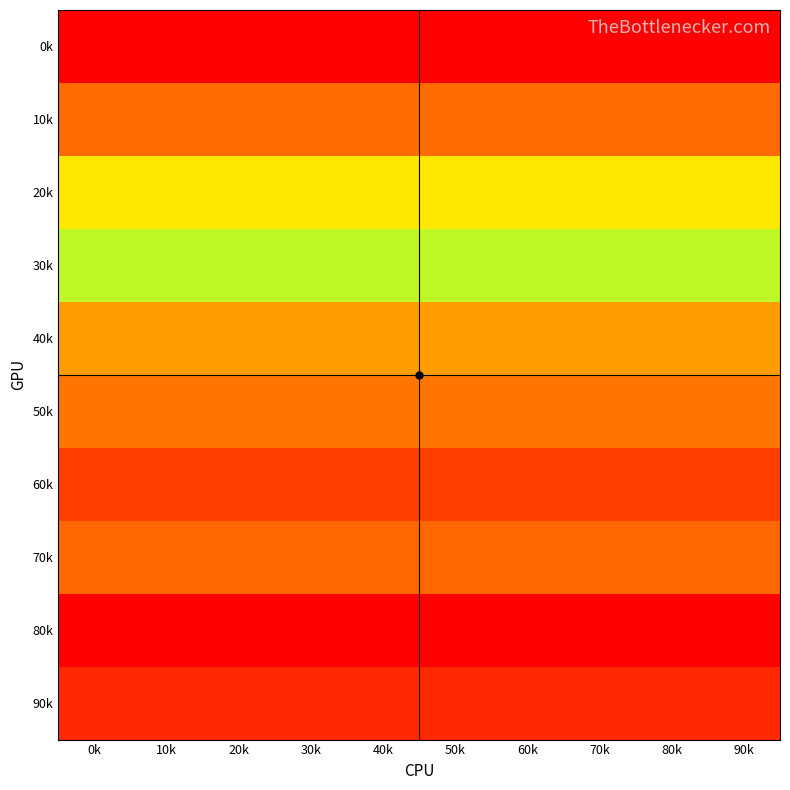

Reading left to right, what are all the values shown in this chart?

90k: 0k=37243097.7	10k=37243097.7	20k=37243097.7	30k=37243097.7	40k=37243097.7	50k=37243097.7	60k=37243097.7	70k=37243097.7	80k=37243097.7	90k=37243097.7
80k: 0k=544858114.1	10k=544858114.1	20k=544858114.1	30k=544858114.1	40k=544858114.1	50k=544858114.1	60k=544858114.1	70k=544858114.1	80k=544858114.1	90k=544858114.1
70k: 0k=91659405.6	10k=91659405.6	20k=91659405.6	30k=91659405.6	40k=91659405.6	50k=91659405.6	60k=91659405.6	70k=91659405.6	80k=91659405.6	90k=91659405.6
60k: 0k=55575004.3	10k=55575004.3	20k=55575004.3	30k=55575004.3	40k=55575004.3	50k=55575004.3	60k=55575004.3	70k=55575004.3	80k=55575004.3	90k=55575004.3
50k: 0k=100932249.4	10k=100932249.4	20k=100932249.4	30k=100932249.4	40k=100932249.4	50k=100932249.4	60k=100932249.4	70k=100932249.4	80k=100932249.4	90k=100932249.4
40k: 0k=123858949.9	10k=123858949.9	20k=123858949.9	30k=123858949.9	40k=123858949.9	50k=123858949.9	60k=123858949.9	70k=123858949.9	80k=123858949.9	90k=123858949.9
30k: 0k=205316500.7	10k=205316500.7	20k=205316500.7	30k=205316500.7	40k=205316500.7	50k=205316500.7	60k=205316500.7	70k=205316500.7	80k=205316500.7	90k=205316500.7
20k: 0k=168976385.6	10k=168976385.6	20k=168976385.6	30k=168976385.6	40k=168976385.6	50k=168976385.6	60k=168976385.6	70k=168976385.6	80k=168976385.6	90k=168976385.6
10k: 0k=93809381.7	10k=93809381.7	20k=93809381.7	30k=93809381.7	40k=93809381.7	50k=93809381.7	60k=93809381.7	70k=93809381.7	80k=93809381.7	90k=93809381.7
0k: 0k=0.0	10k=0.0	20k=0.0	30k=0.0	40k=0.0	50k=0.0	60k=0.0	70k=0.0	80k=0.0	90k=0.0